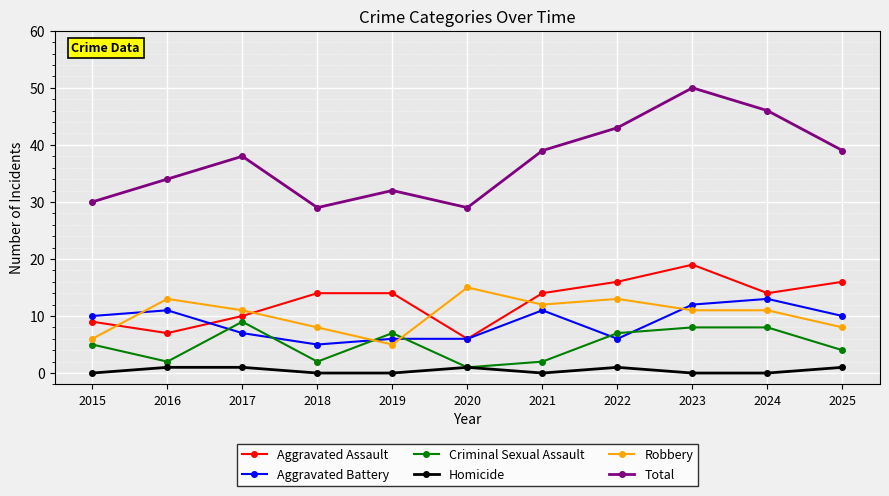

Count the number of categories in the chart.

11